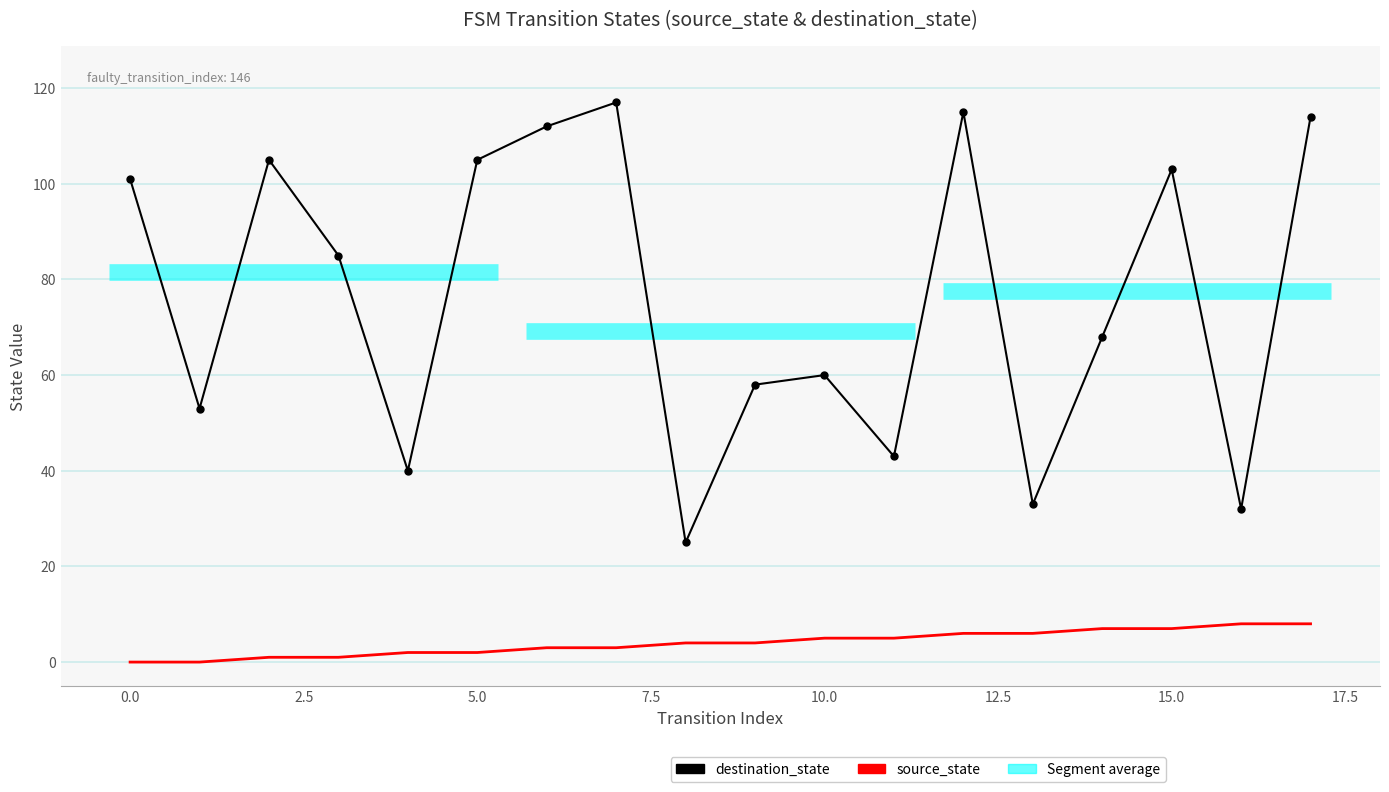

Is this an area chart (filled region under the line)?

No